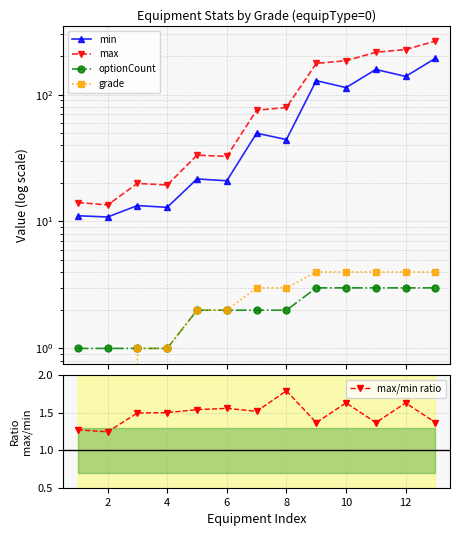

True or false: max/min ratio has more than 1 interior local peaks.

True